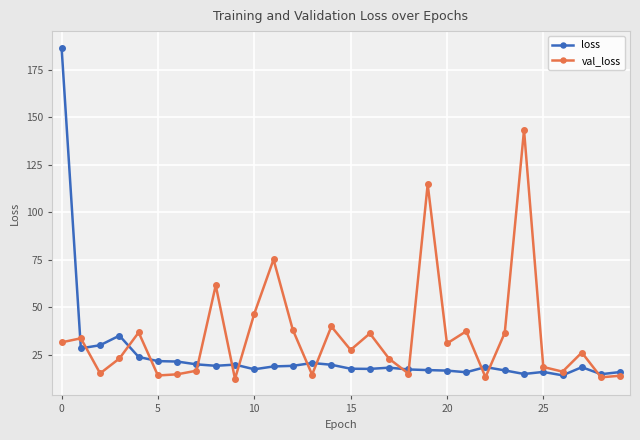

What is the minimum value shown in the chart?

12.4